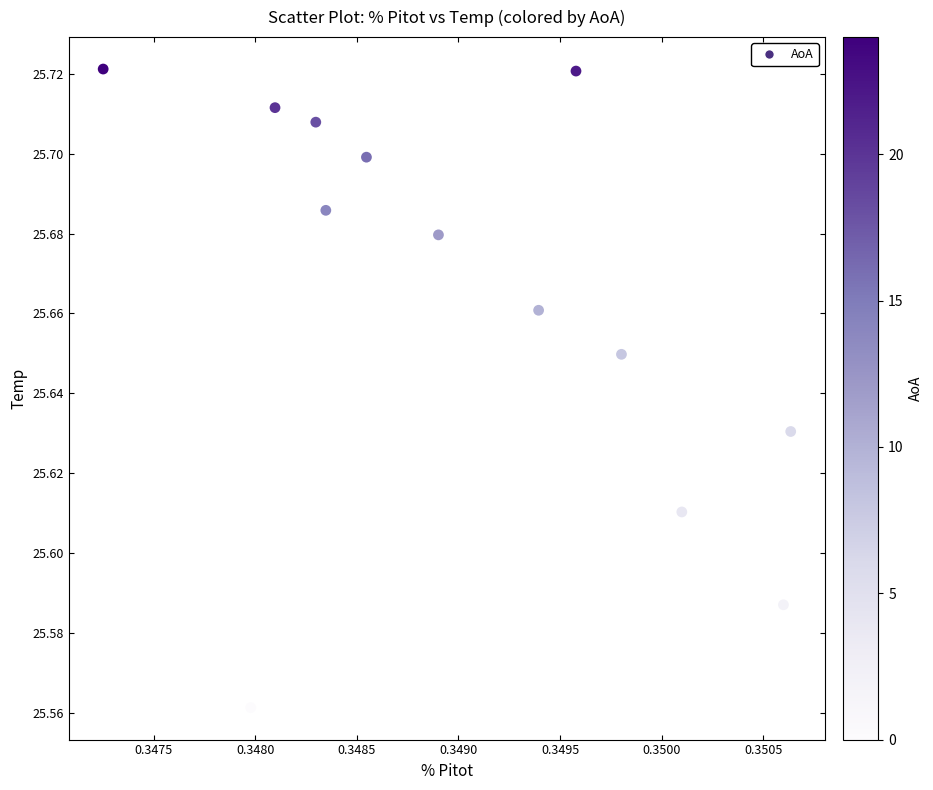

Count the number of points in this scatter plot.

13